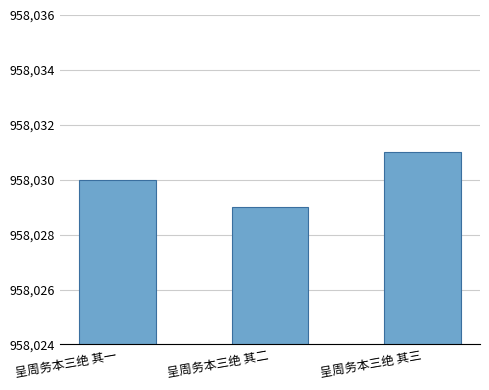

List the labels in order of value, smallest first.

呈周务本三绝 其二, 呈周务本三绝 其一, 呈周务本三绝 其三